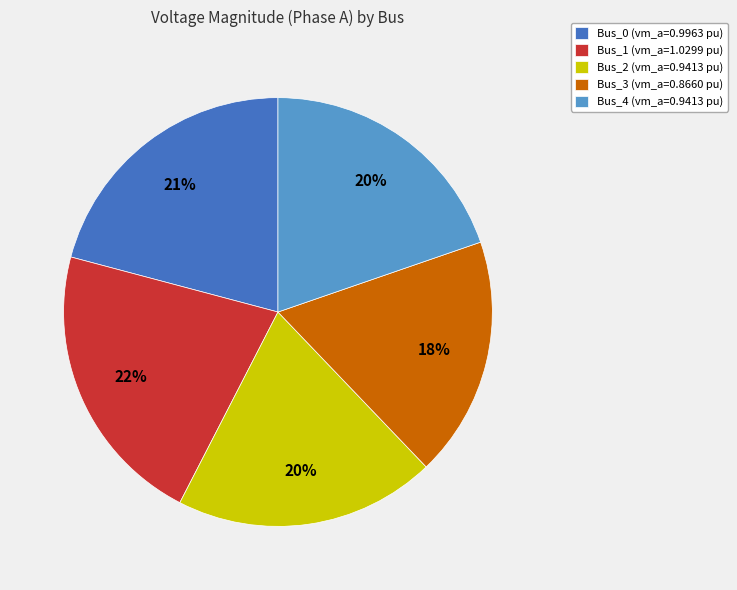

What percentage is the Bus_2 slice, to the nearest percent?

20%